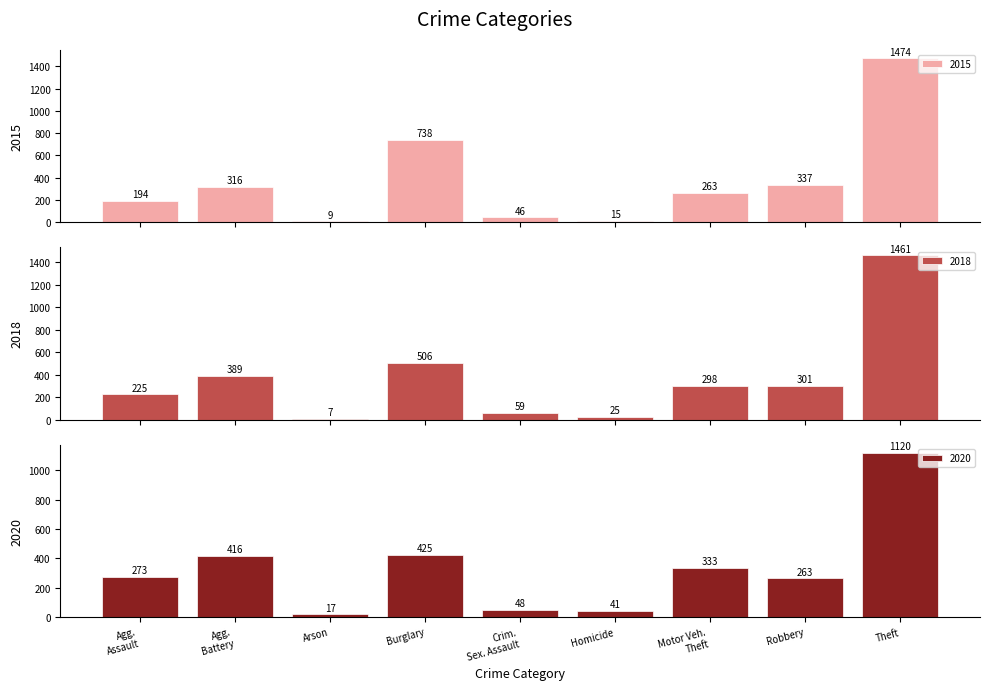

Does the chart contain any negative values?

No